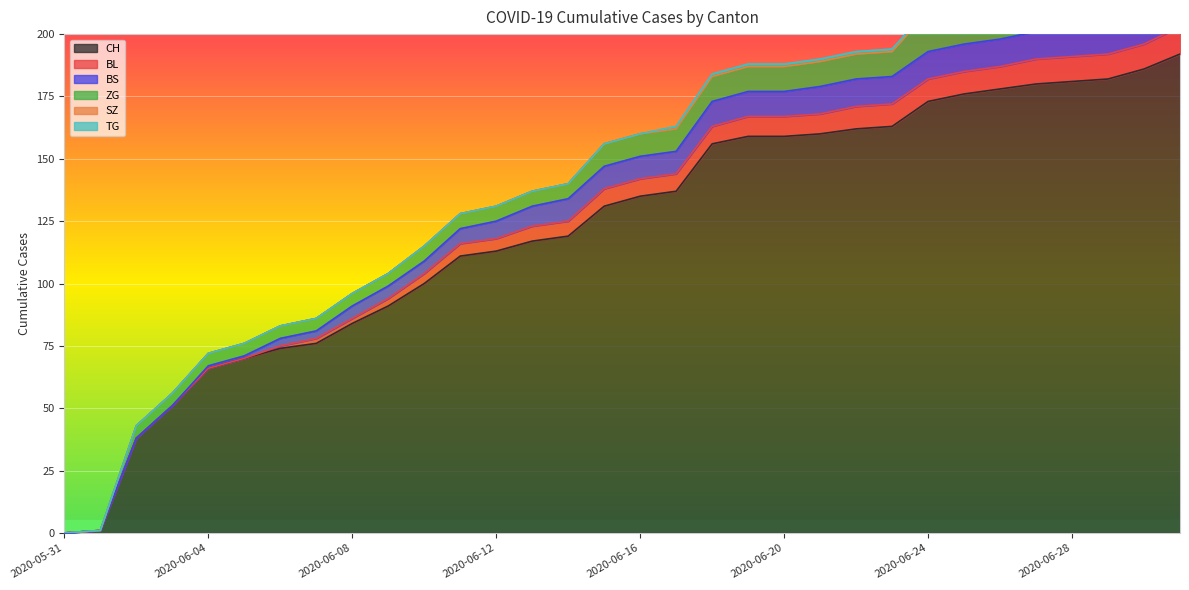

Which has a higher value, 2020-05-31 or 2020-06-29?

2020-06-29